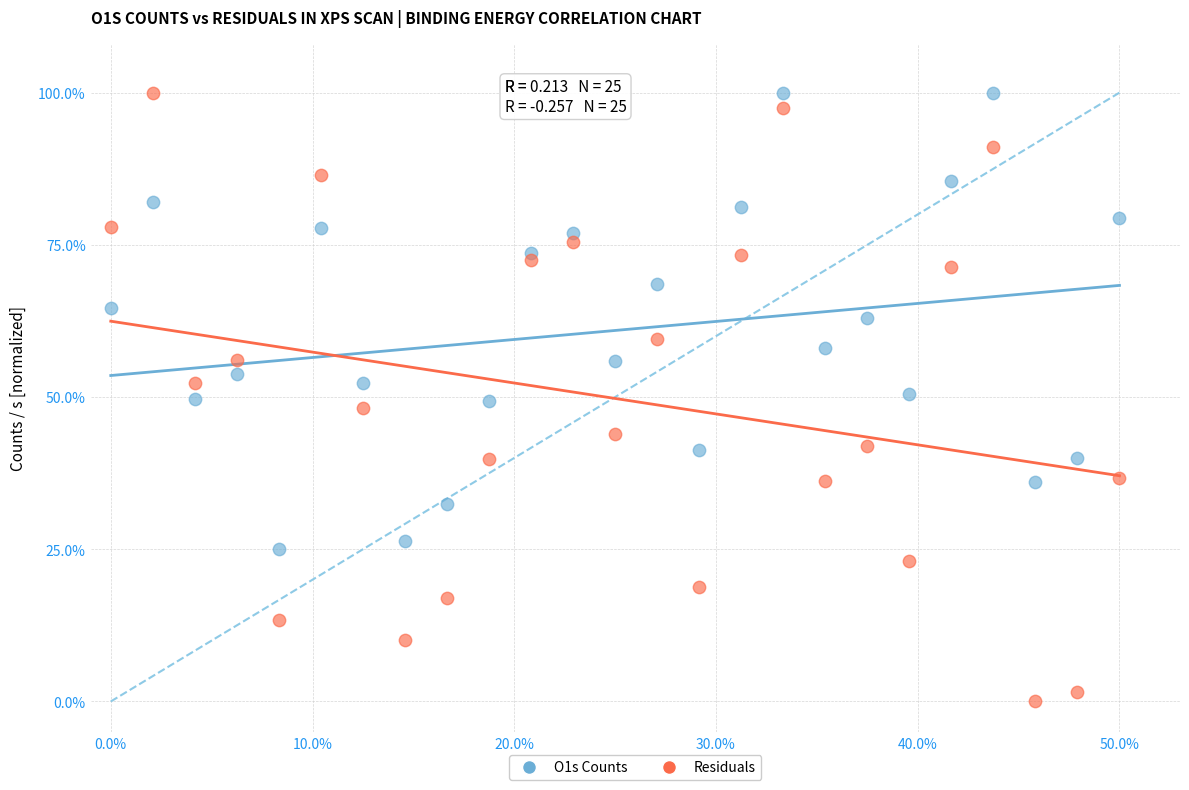

Which series has the widest spread of Y values?

Residuals